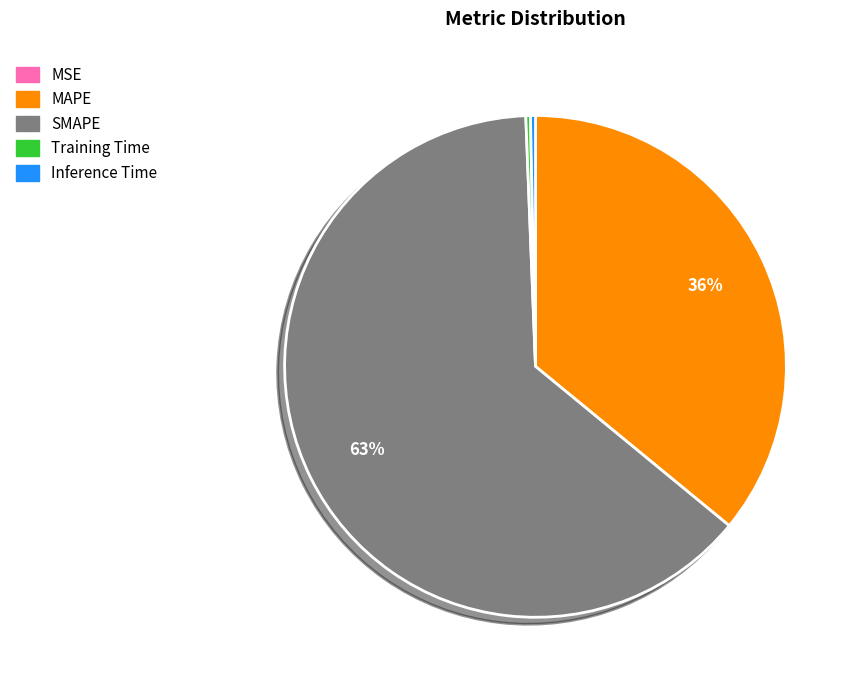

The Inference Time slice represents 0% of the pie. True or false?

True